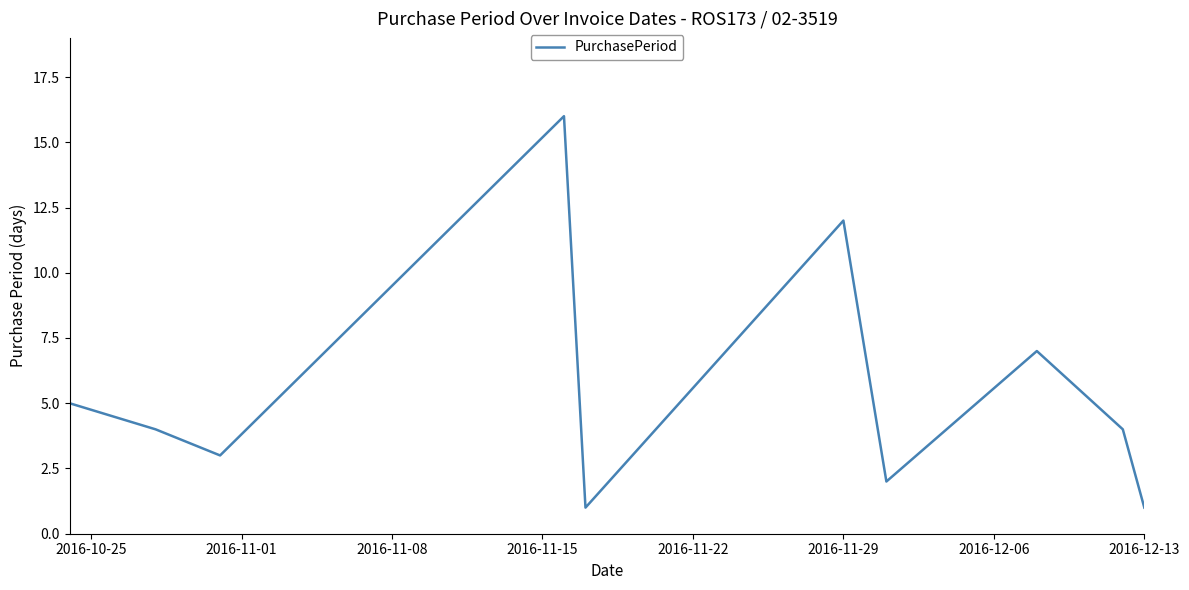

Is this an area chart (filled region under the line)?

No